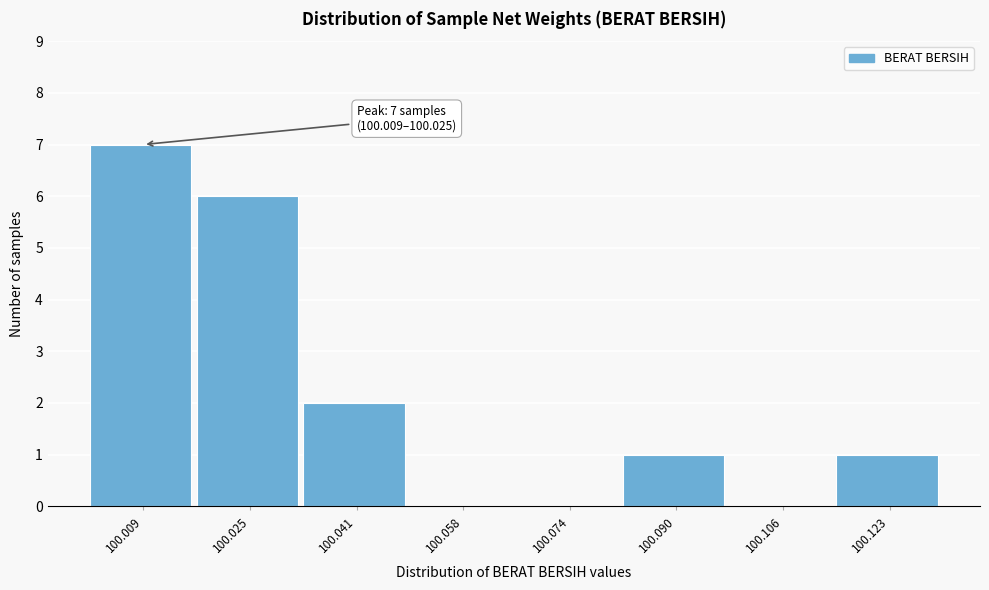

Reading left to right, transcribe all the data shown in this chart.

100.009=7	100.025=6	100.041=2	100.058=0	100.074=0	100.090=1	100.106=0	100.123=1